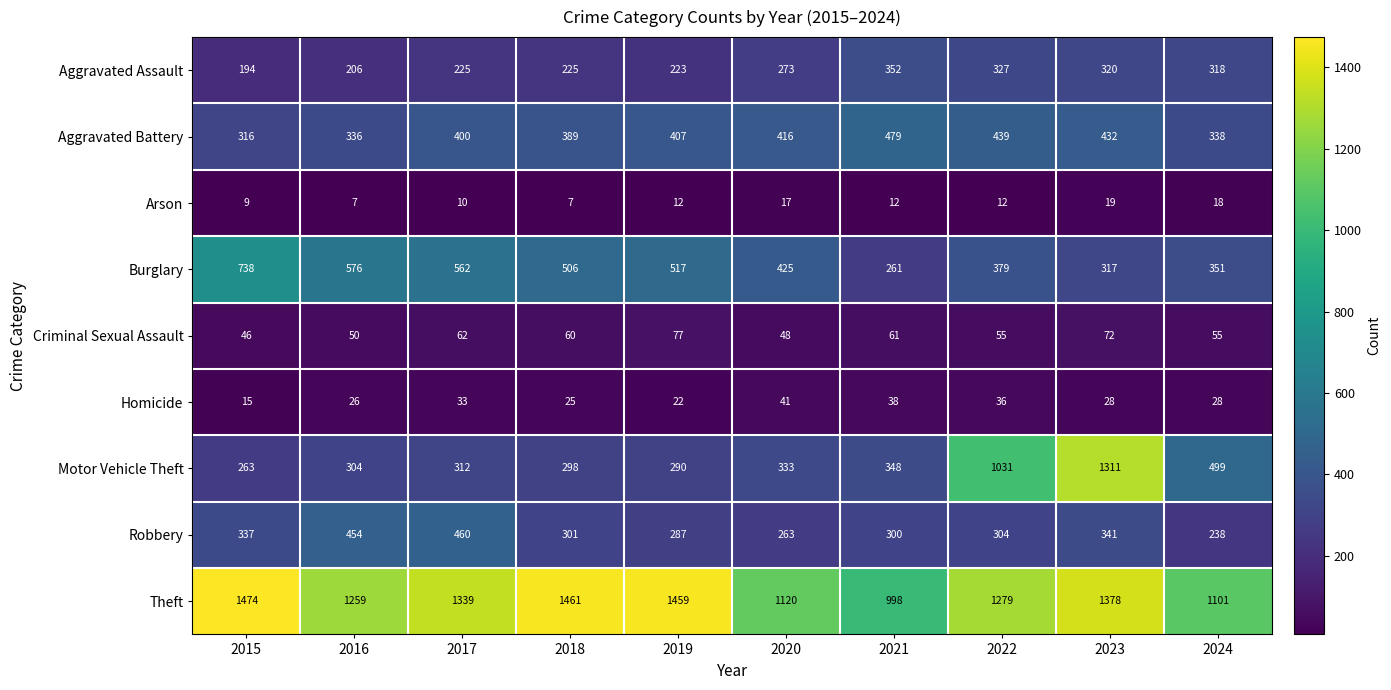

Which series has the widest spread of values?

Motor Vehicle Theft